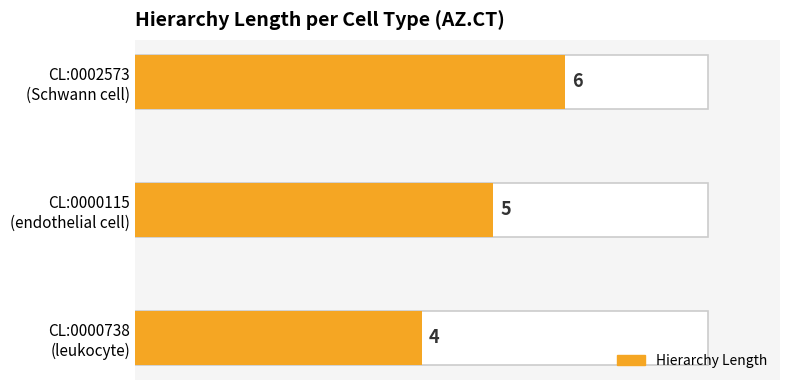

Rank the categories by value from lowest to highest.

CL:0000738, CL:0000115, CL:0002573